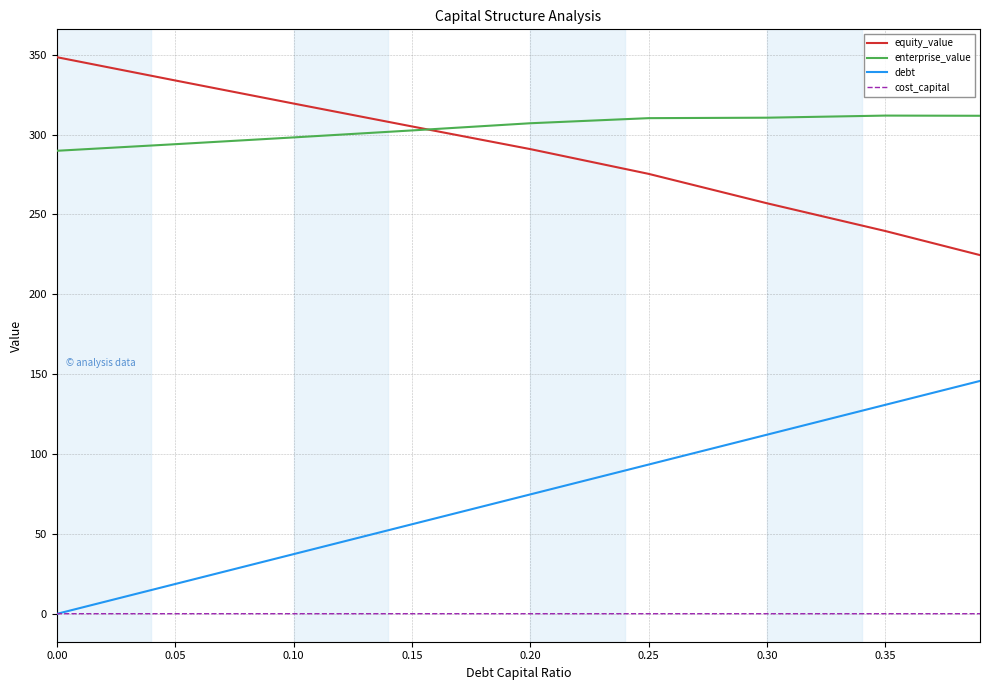

True or false: debt and enterprise_value intersect in this chart.

False